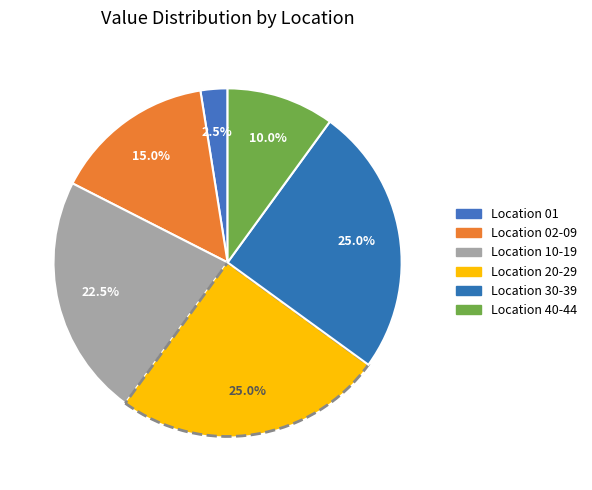

How many segments does this pie chart have?

6